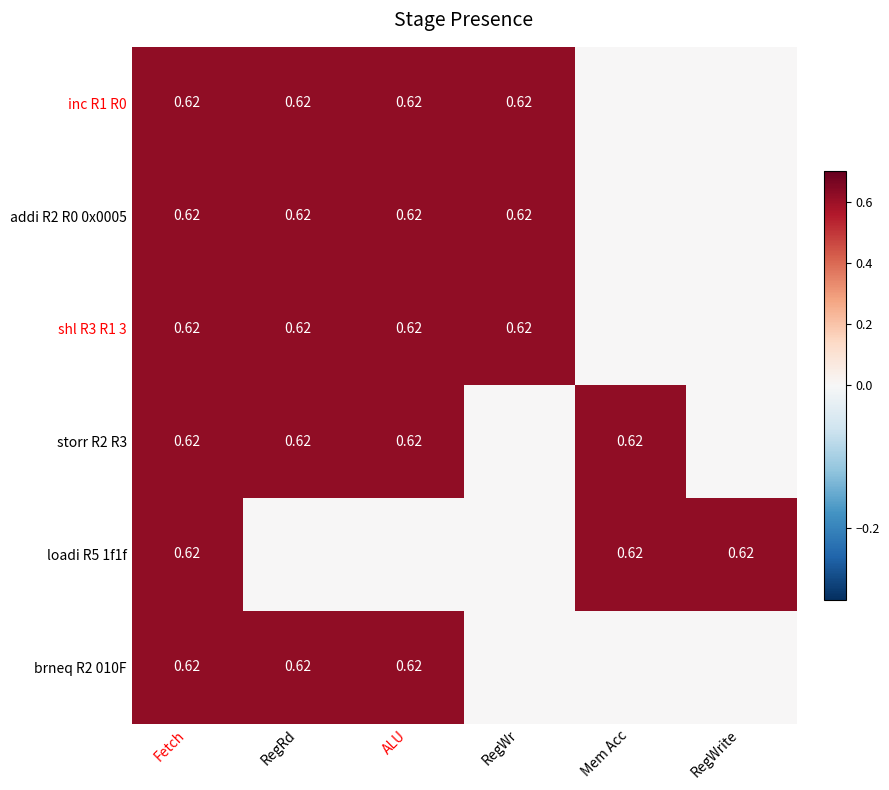

What is the difference between the maximum and second lowest values in the loadi R5 1f1f series?

0.6